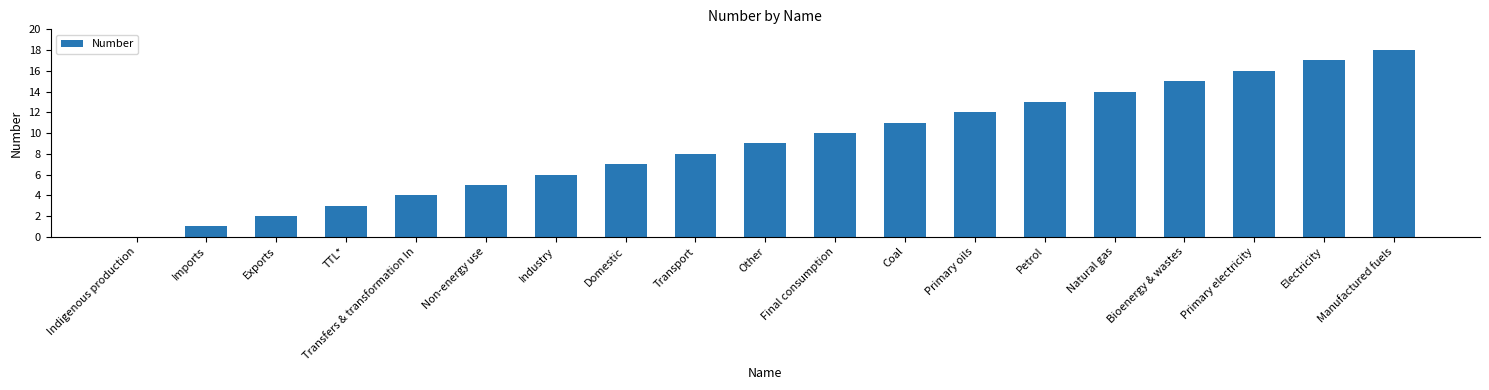

Is it true that the value at Transport is 8?

True